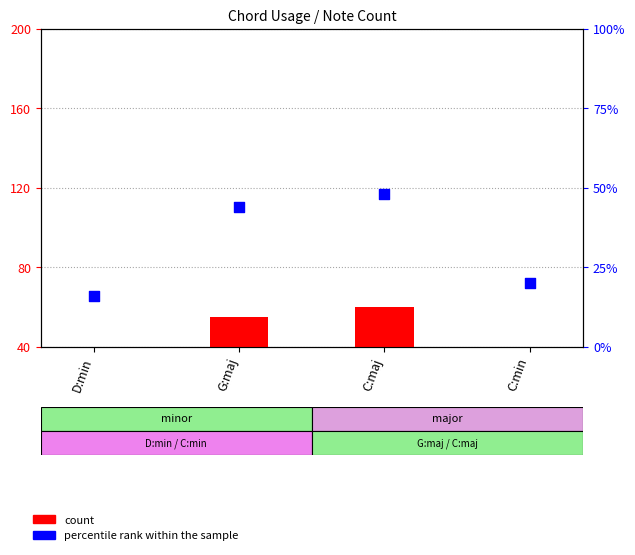

Which series has the largest Y range (max minus min)?

count